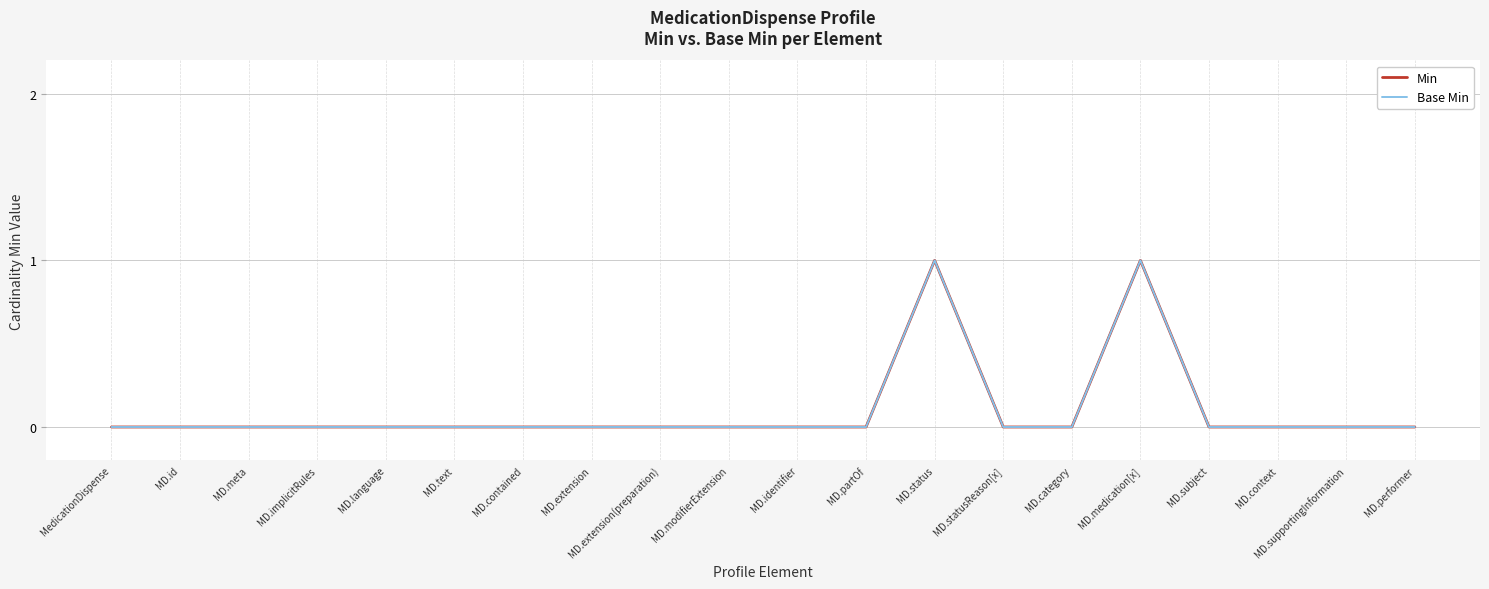

What is the sum of all Base Min values?

2